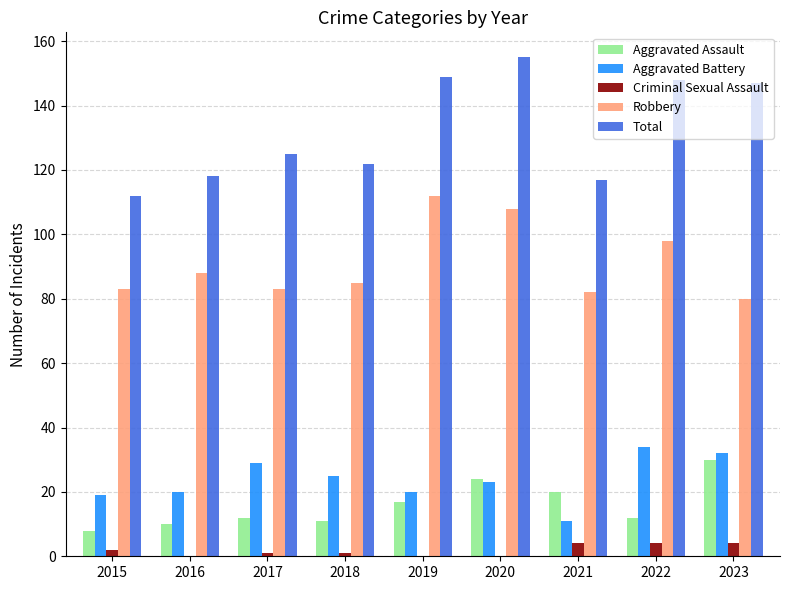

Is the value of Total at 2019 greater than the value of Aggravated Assault at 2015?

Yes